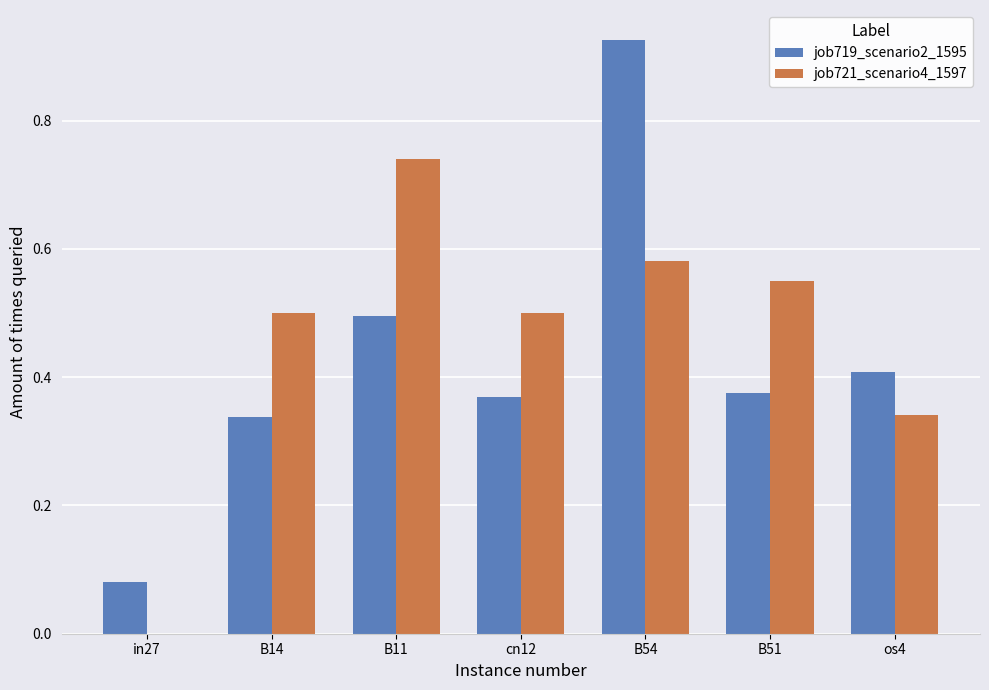

What value does the job721_scenario4_1597 series have at B14?

0.5